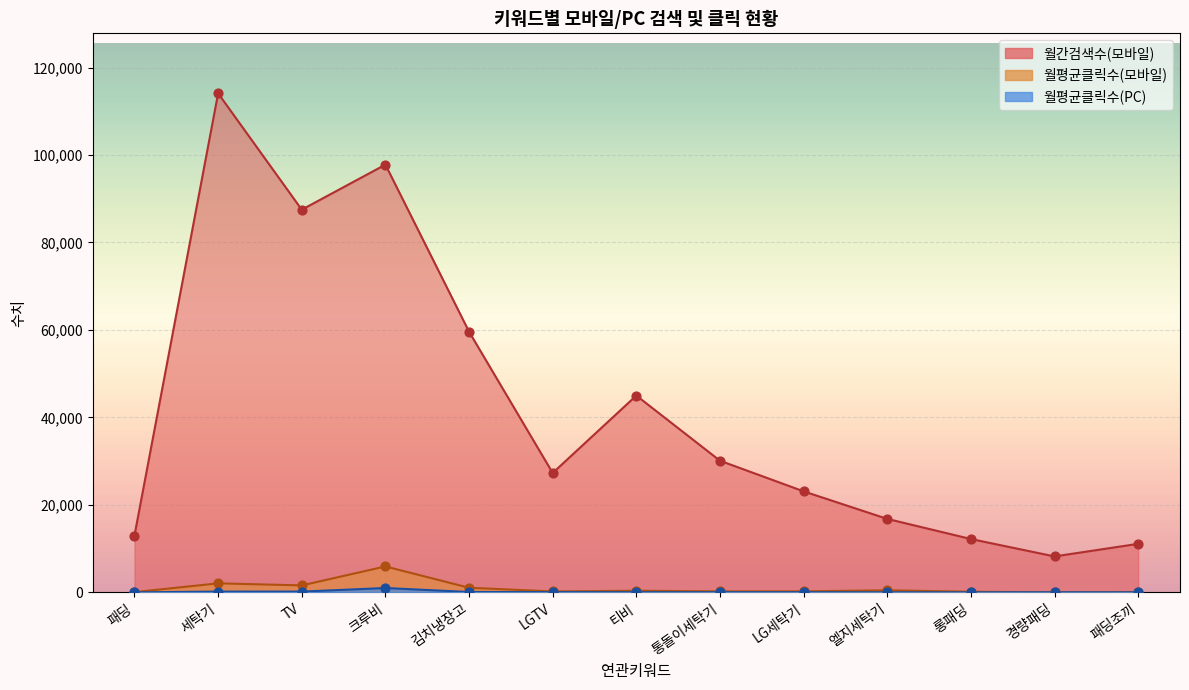

What is the total value across all series at TV?

89270.4